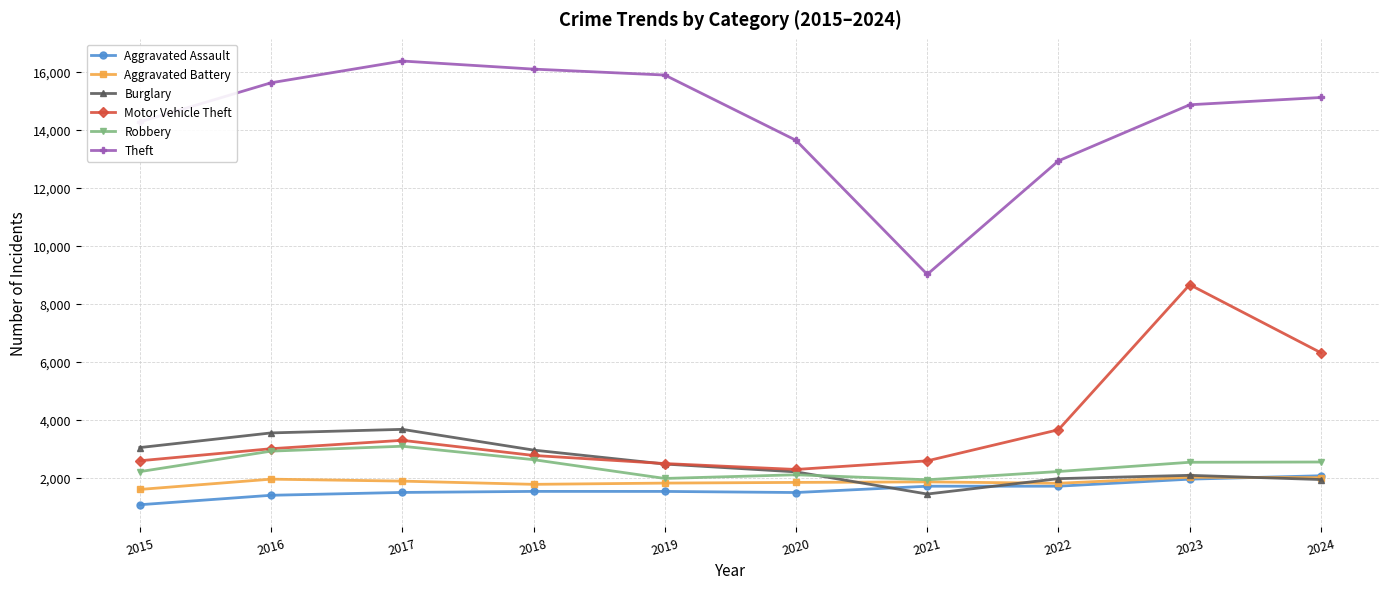

What is the minimum value for Motor Vehicle Theft?

2291